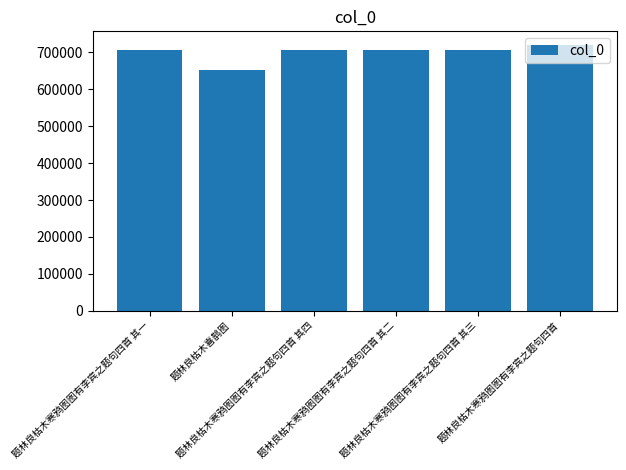

What is the sum of all values?

4200192